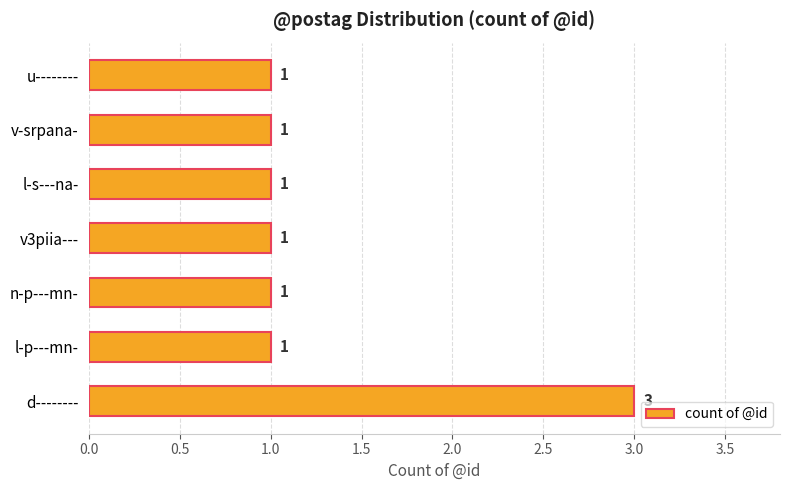

Are the bars horizontal?

Yes